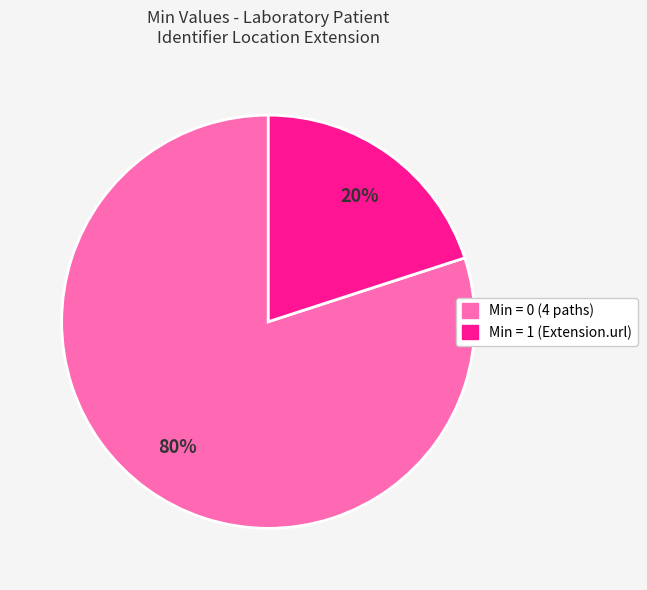

Is there a majority slice in this chart?

Yes